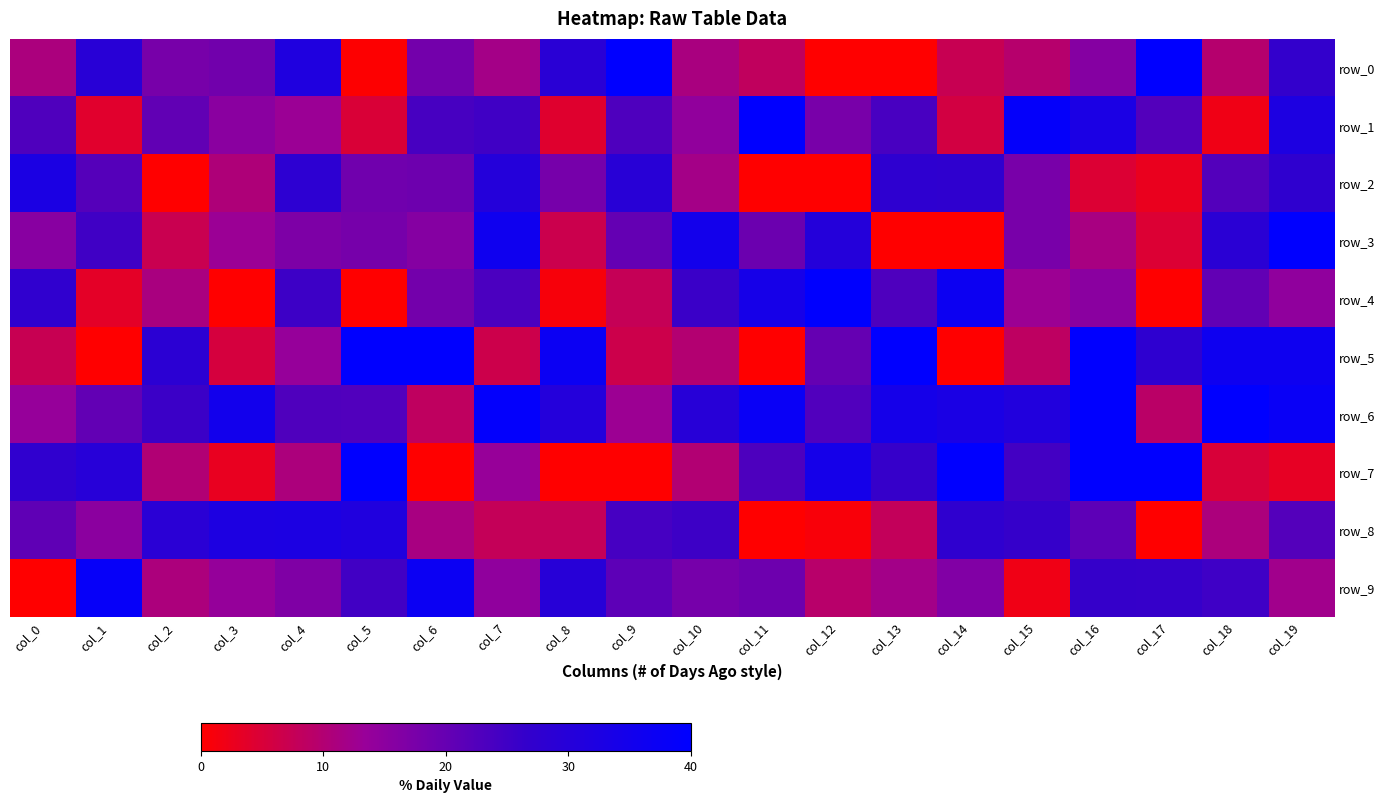

How many data points in row_5 are less than 20?

10